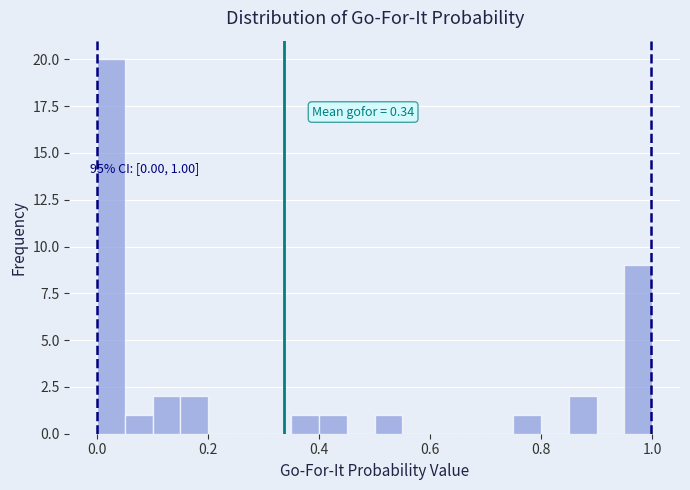

Read against the x-axis, roughly where is the centre of the tallest bar?

0.02